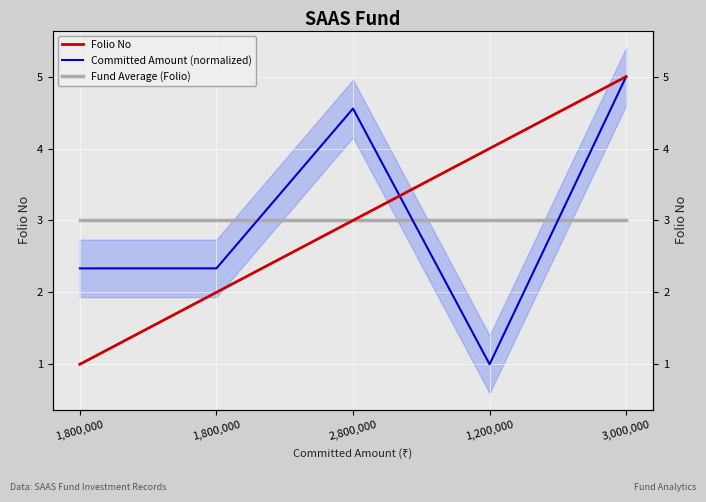

Rank the series by their maximum value, from highest to lowest.

Folio No, Committed Amount (normalized), Fund Average (Folio)